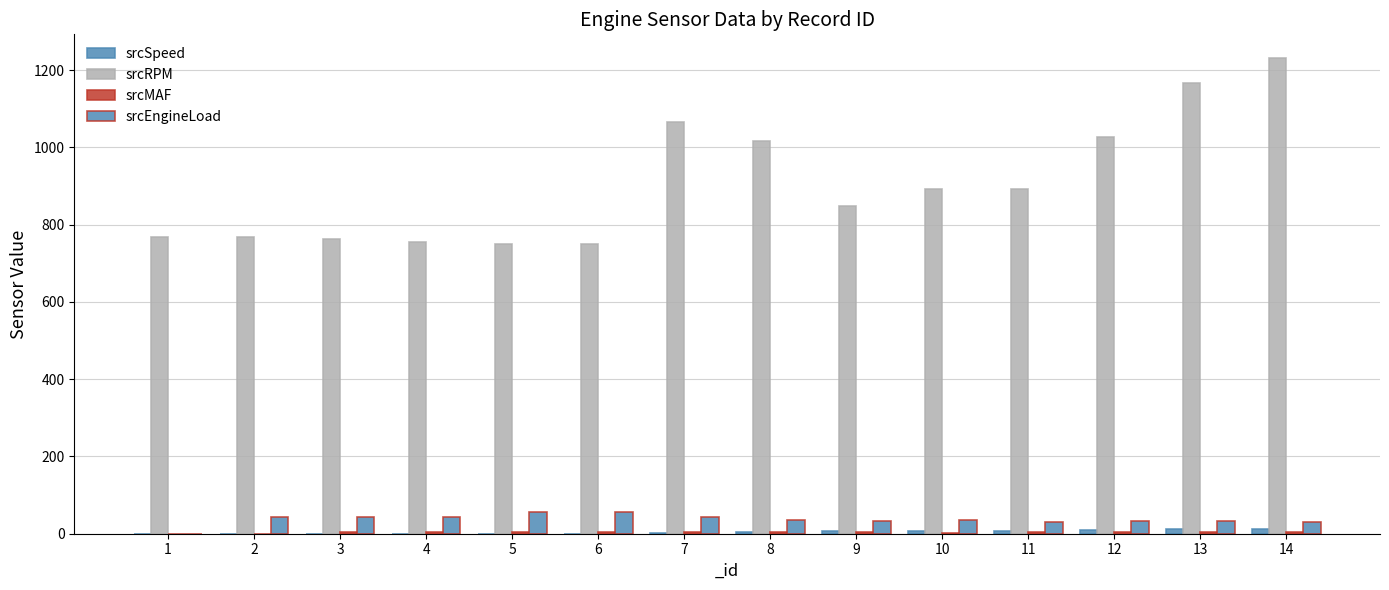

The value of srcSpeed at 4 is 0.0. True or false?

True